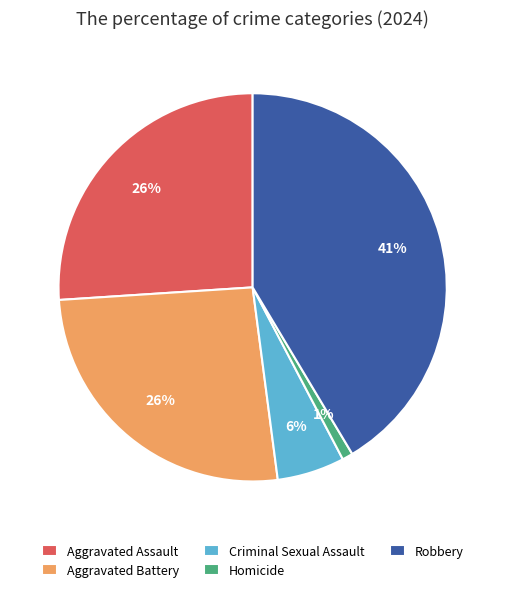

Which category has the smallest portion of the pie?

Homicide